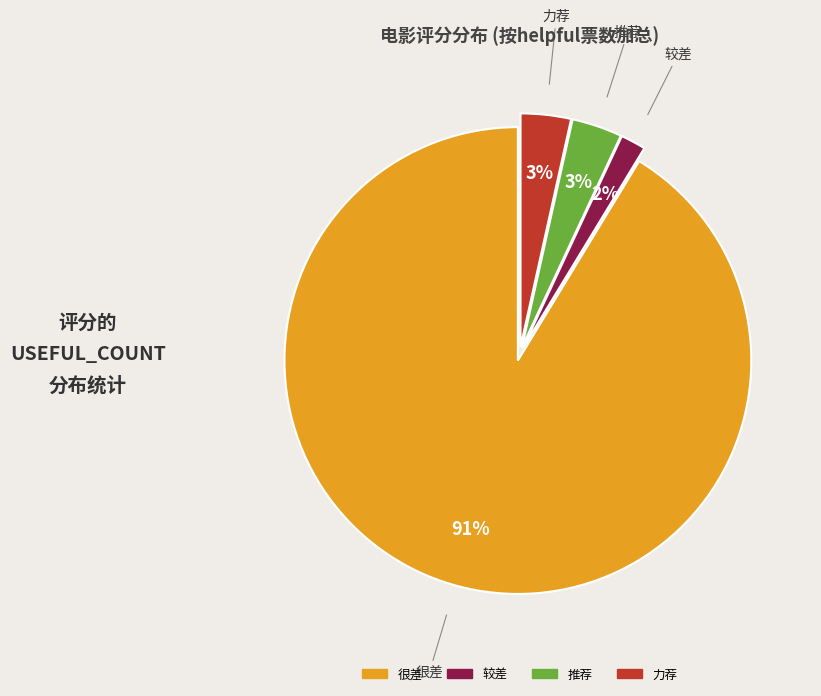

Is there a majority slice in this chart?

Yes